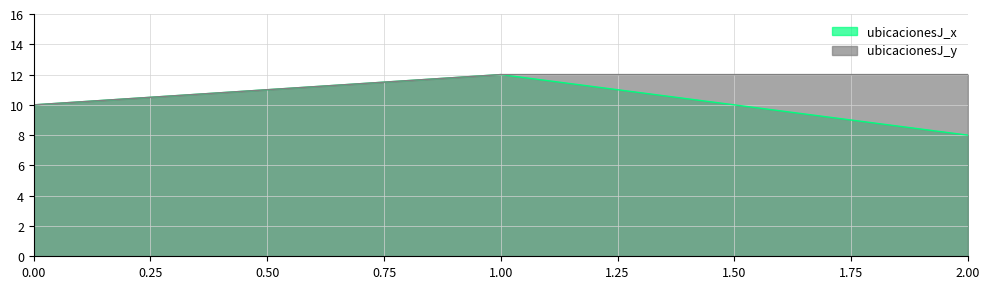

Reading right to left, transcribe all the data shown in this chart.

ubicacionesJ_x: 8	12	10
ubicacionesJ_y: 12	12	10